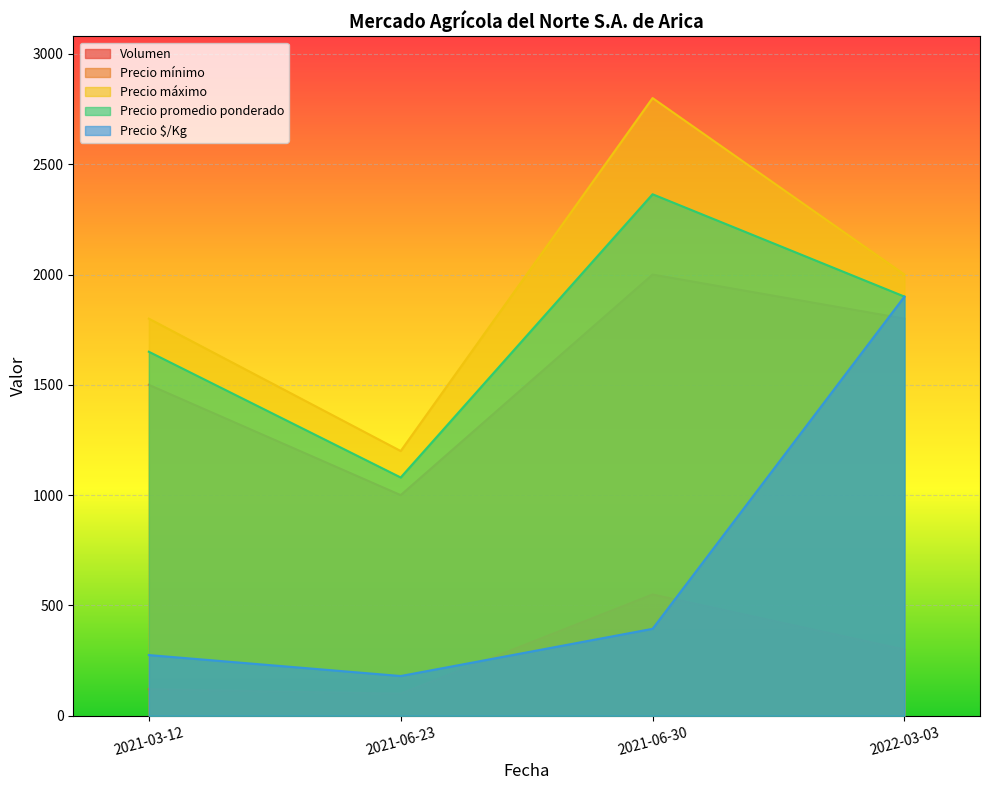

What is the difference between the maximum and minimum values in the Precio mínimo series?

1000